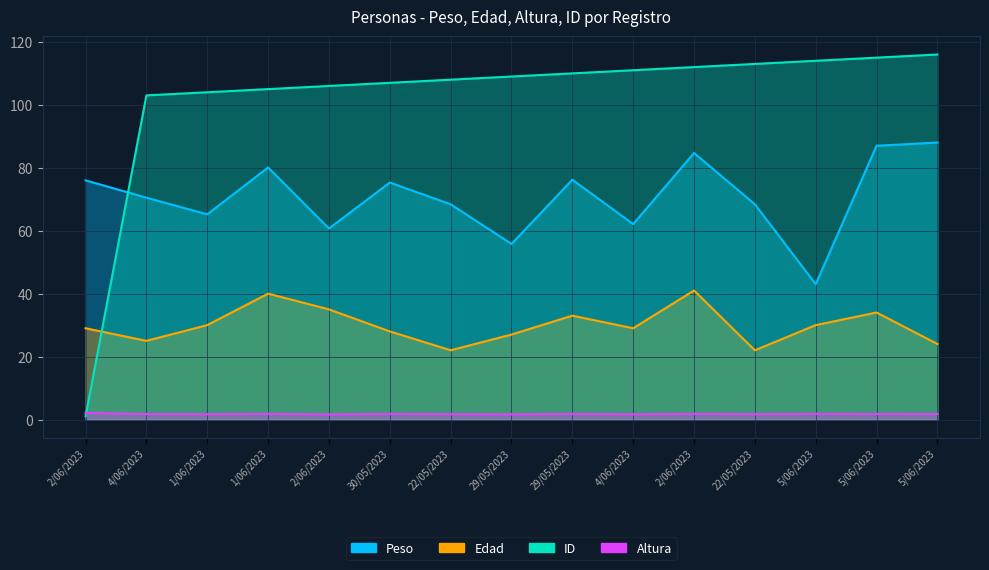

What is the average value of the Peso series?

70.8